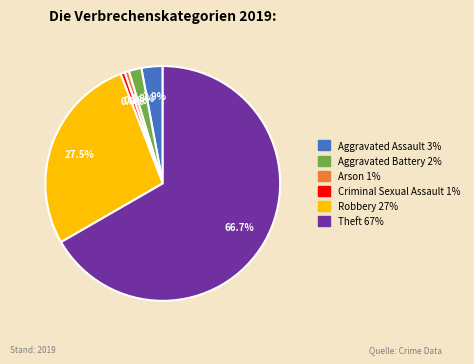

How much of the chart is everything except Arson 1%?

99.4%